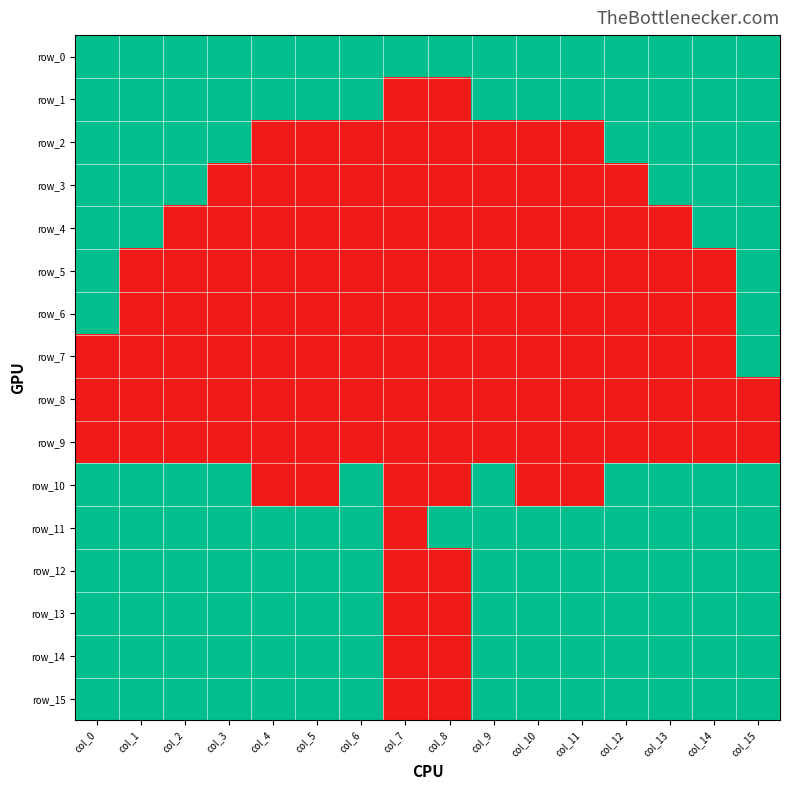

The row_10 series shows 1 at col_0. True or false?

True